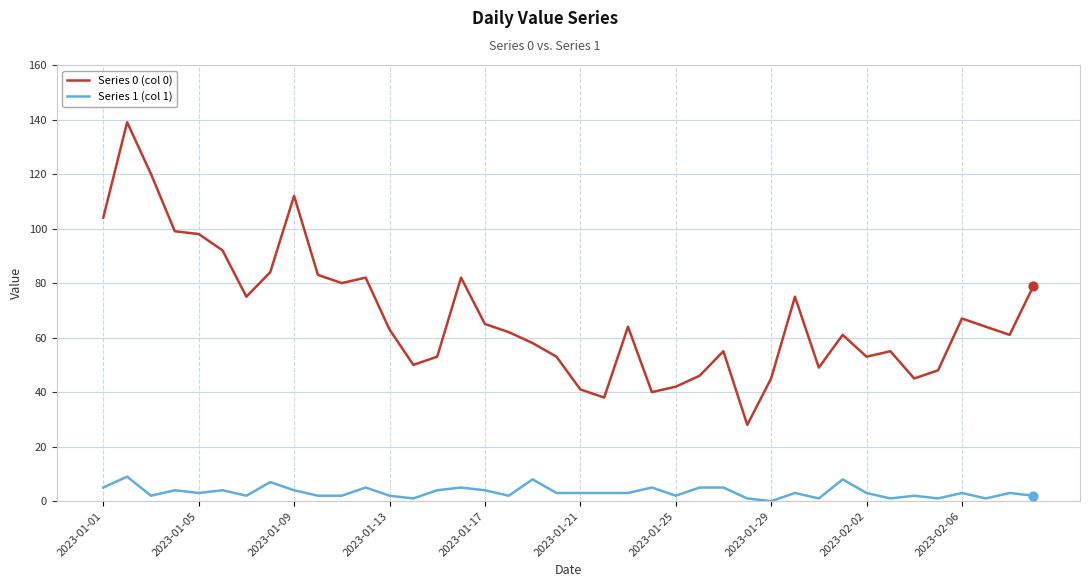

At how many categories does at least one series exceed 15?

40